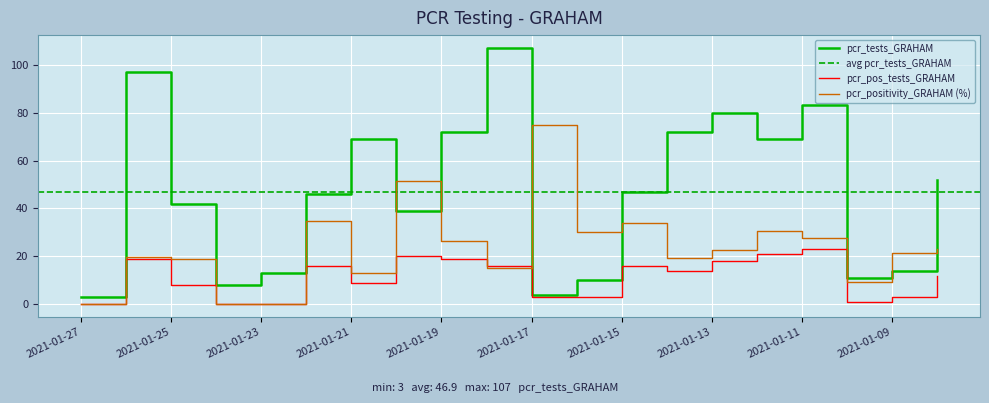

True or false: pcr_pos_tests_GRAHAM and pcr_tests_GRAHAM intersect in this chart.

False